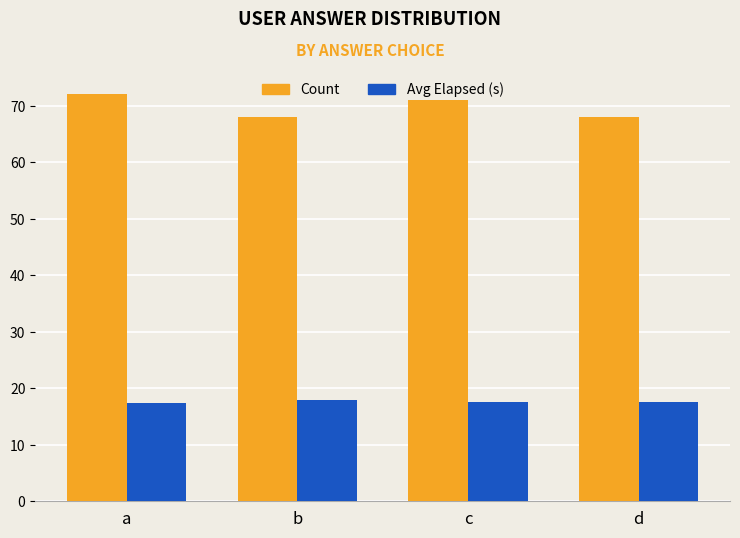

The value of Avg Elapsed (s) at a is 8.1. True or false?

False